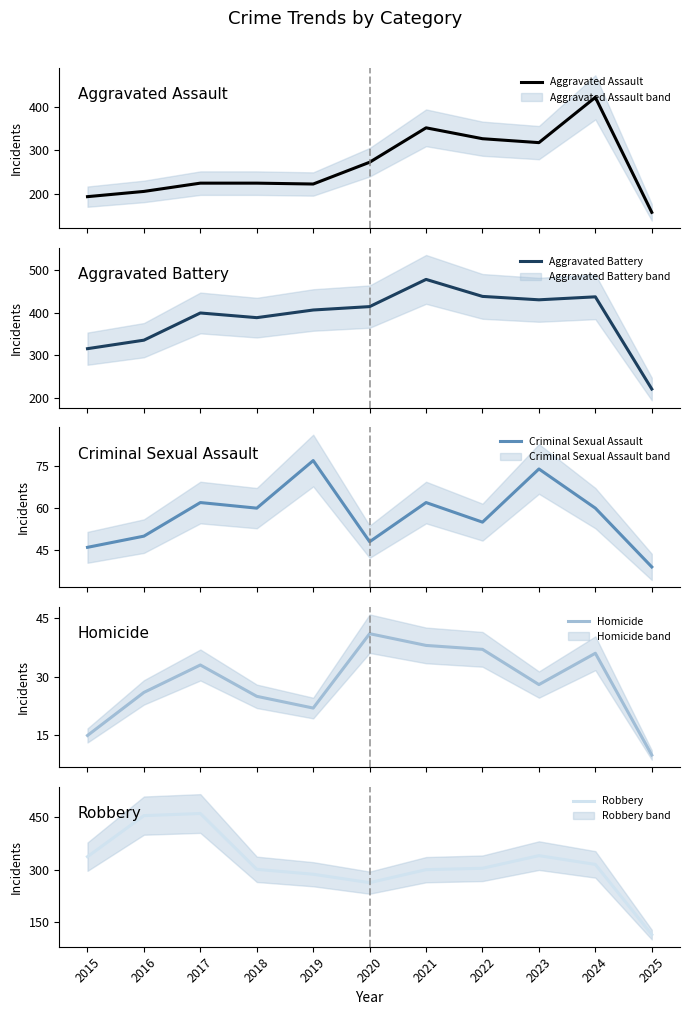

Does the chart display data point markers on the line(s)?

No